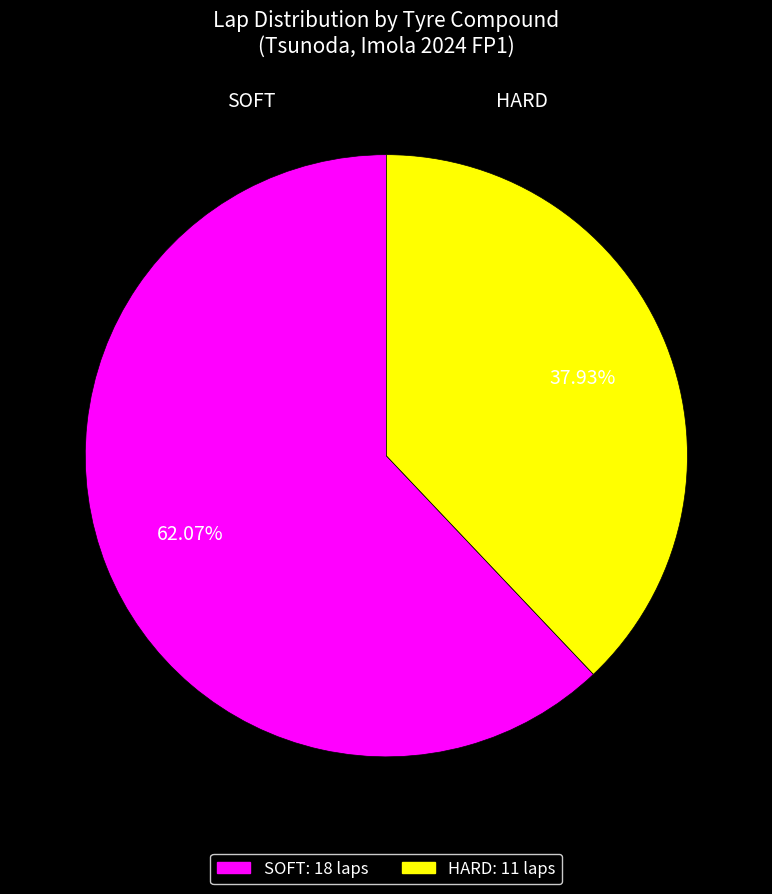

How many slices are in this pie chart?

2